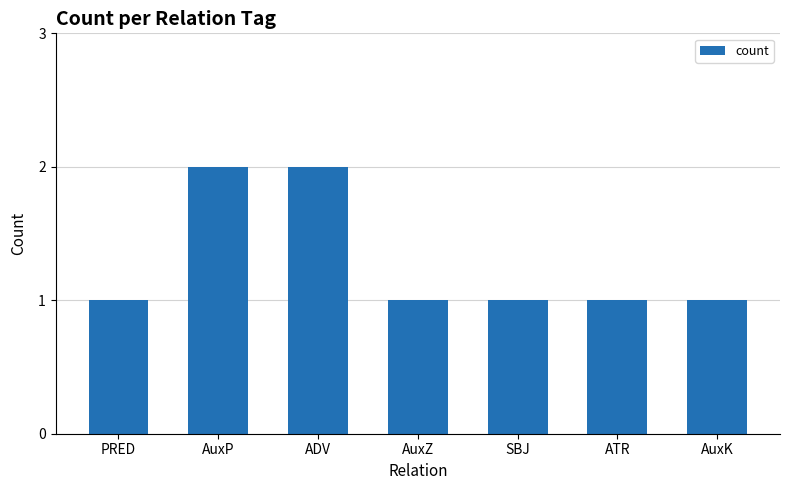

The value at ADV is 1. True or false?

False